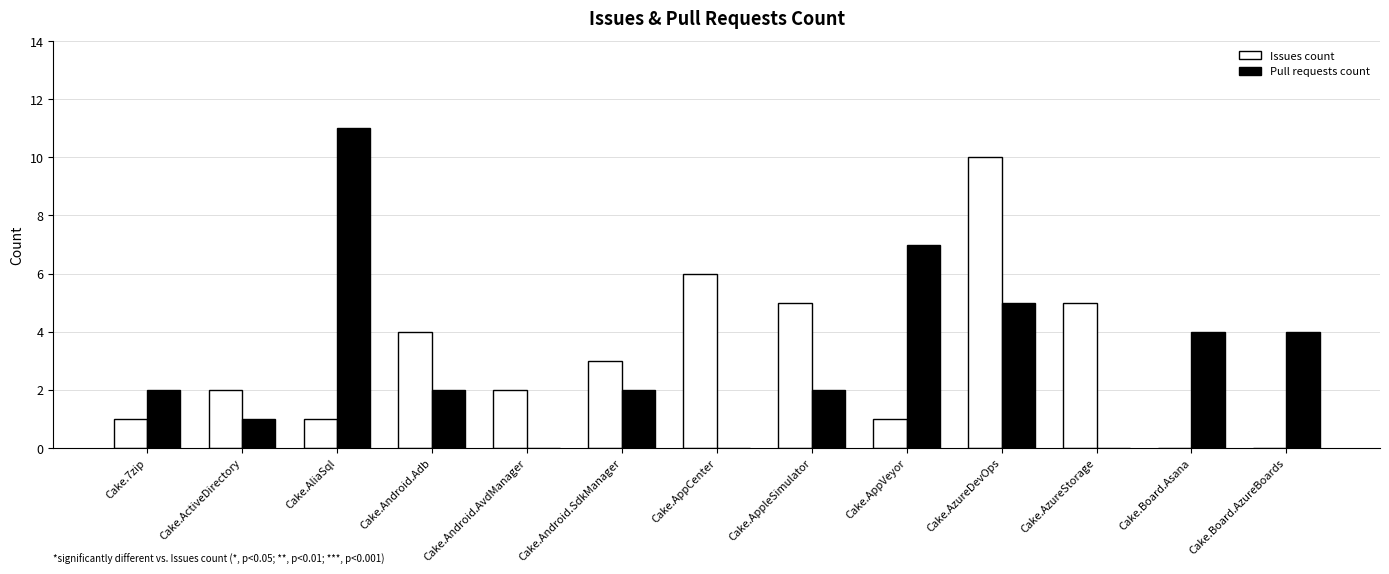

Which series changed the most between Cake.AppleSimulator and Cake.Board.AzureBoards?

Issues count